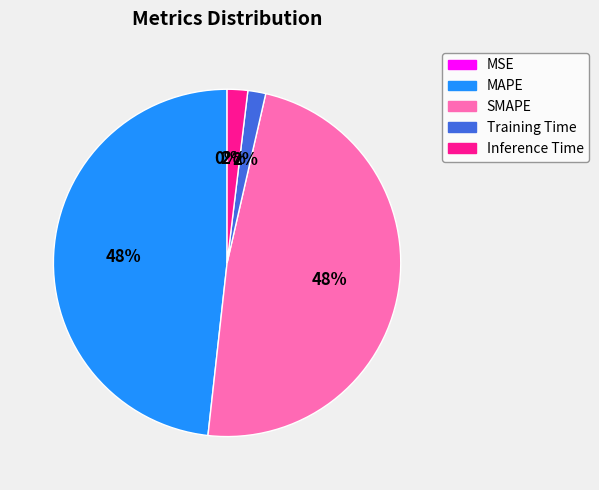

Is the sum of MAPE and SMAPE greater than half?

Yes